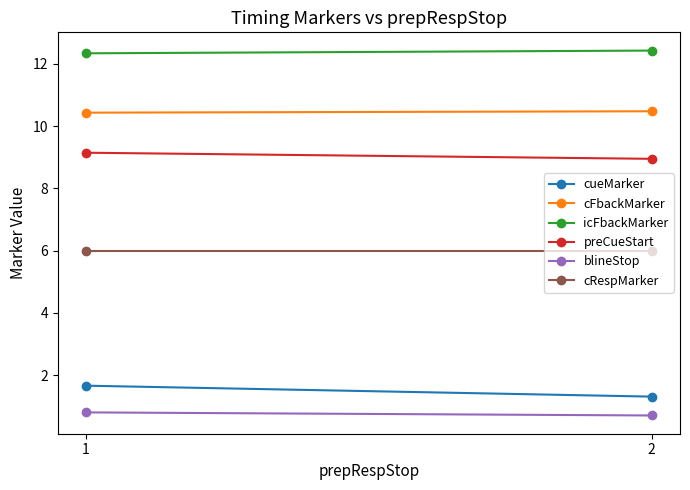

Between 2 and 1, which is larger?

1